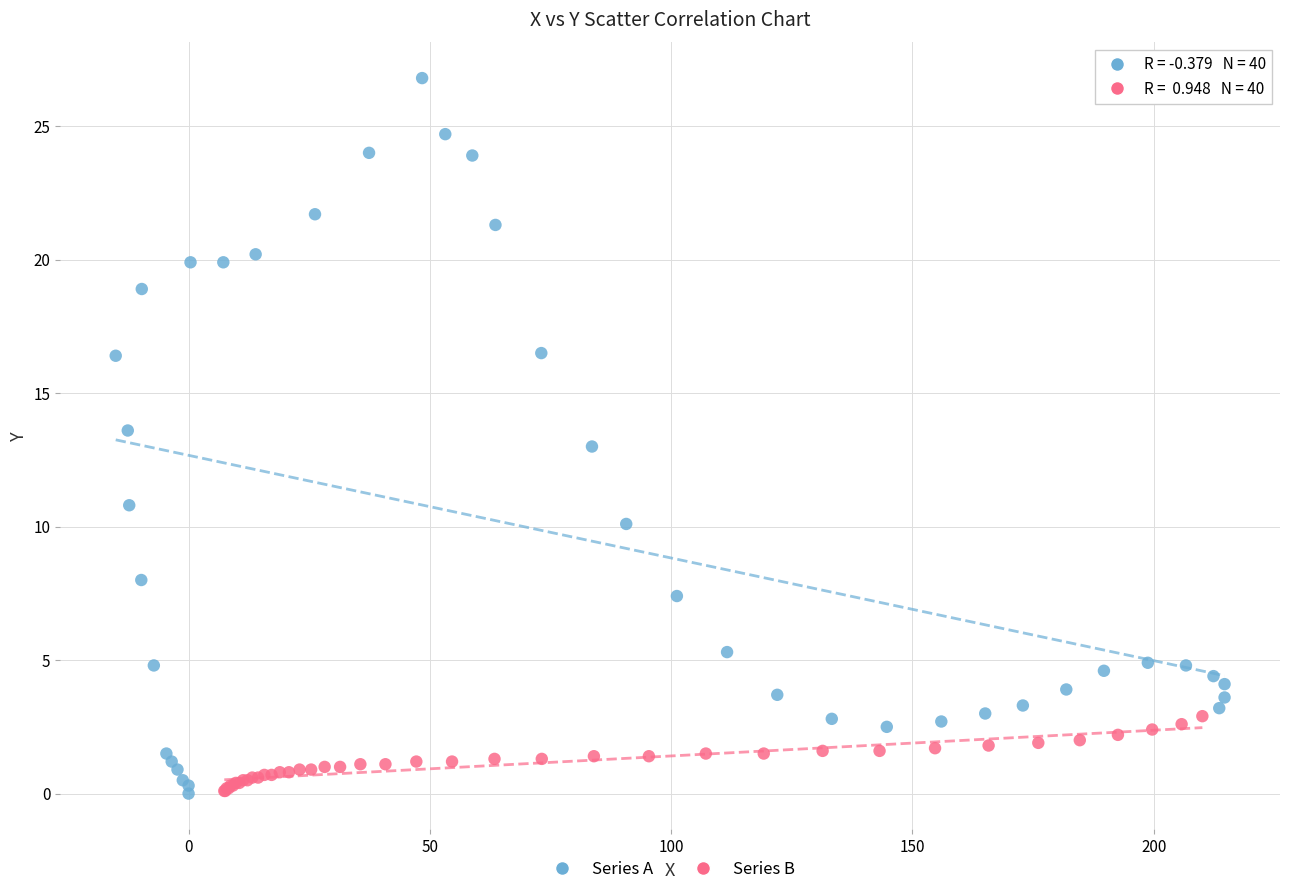

Which series has the widest spread of Y values?

Series A